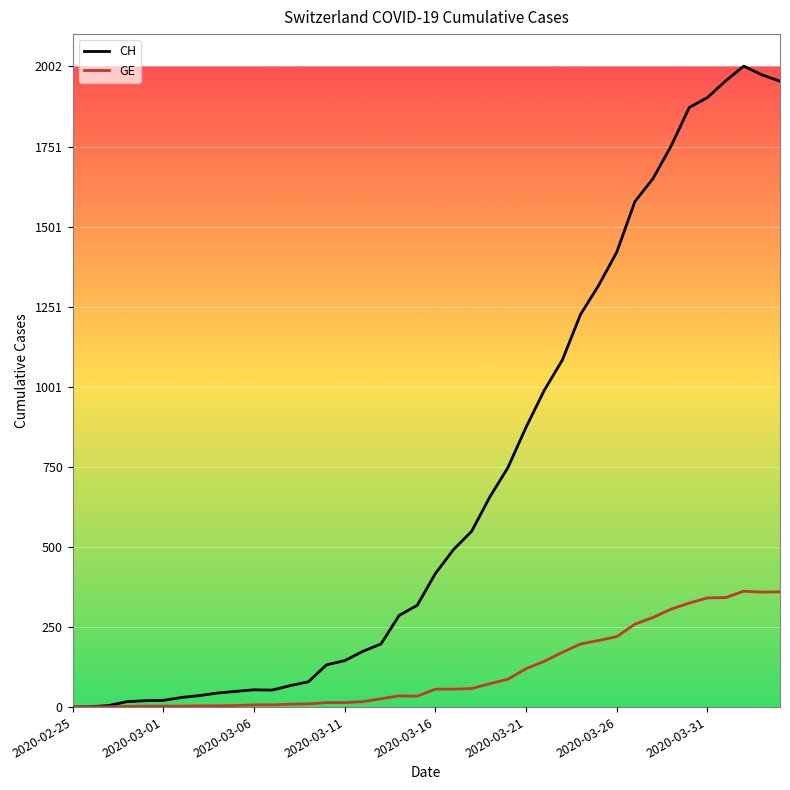

Rank the series by their maximum value, from lowest to highest.

GE, CH